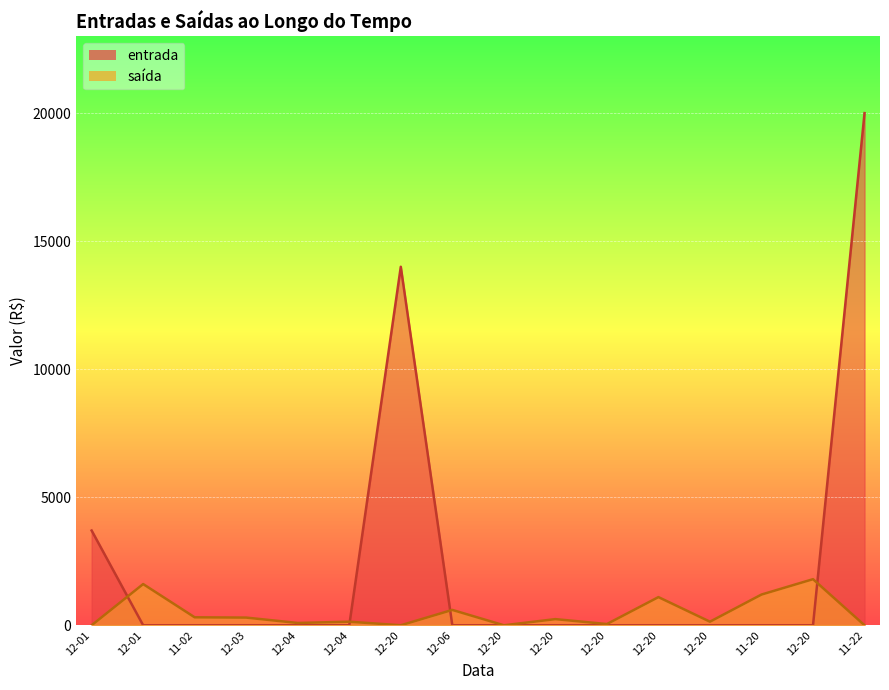

What is the value of the saída point at the 4th from the left?

300